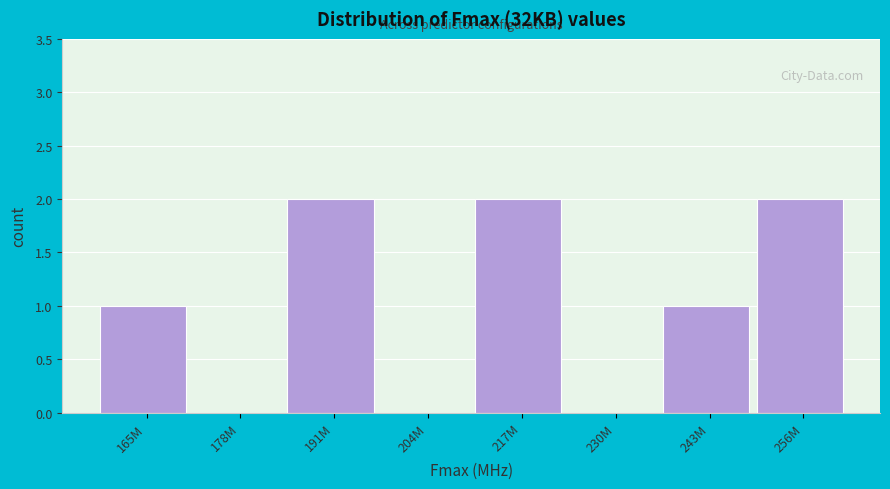

Reading left to right, transcribe all the data shown in this chart.

165M=1	178M=0	191M=2	204M=0	217M=2	230M=0	243M=1	256M=2